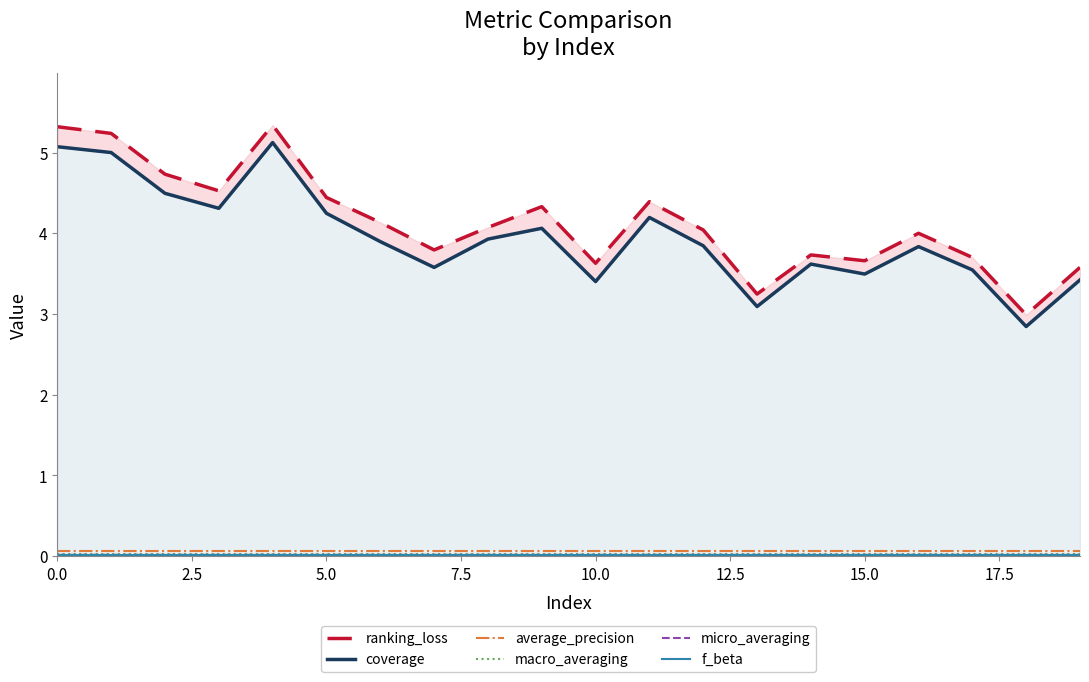

How many data points does each series have?

20